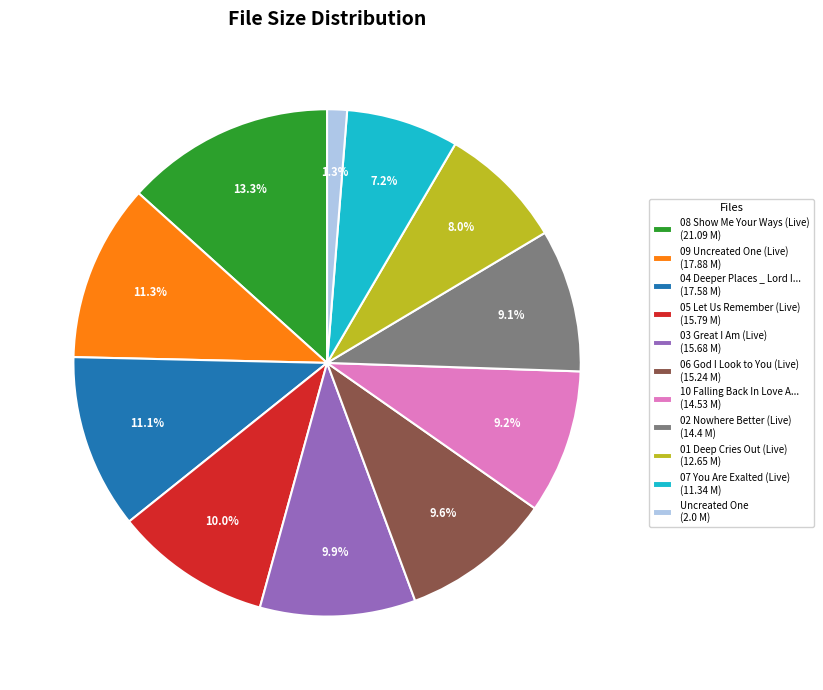

Which slice is the largest?

08 Show Me Your Ways (Live) (21.09 M)